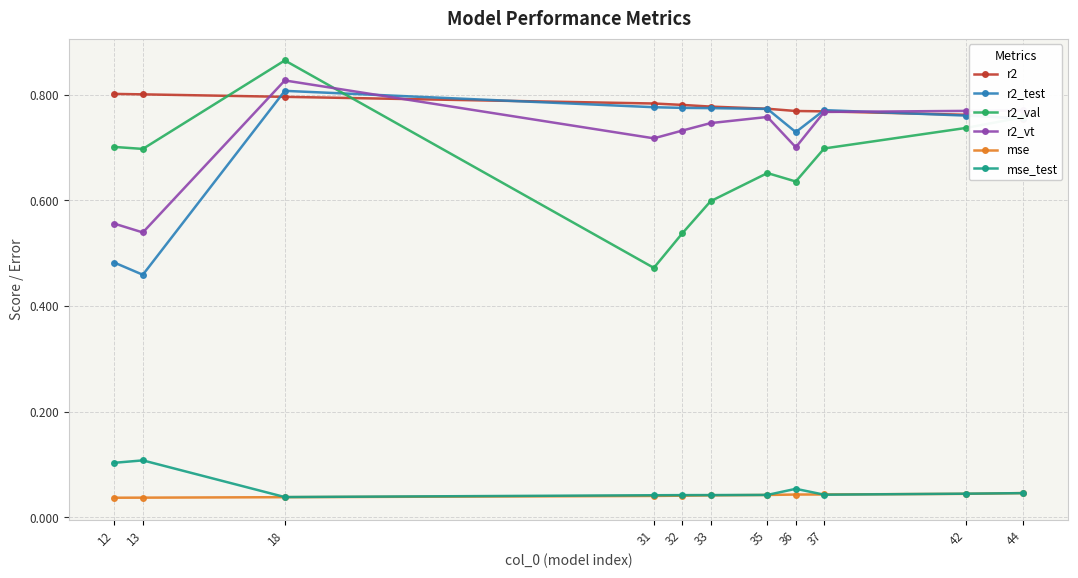

At which label is mse closest to 0?

12